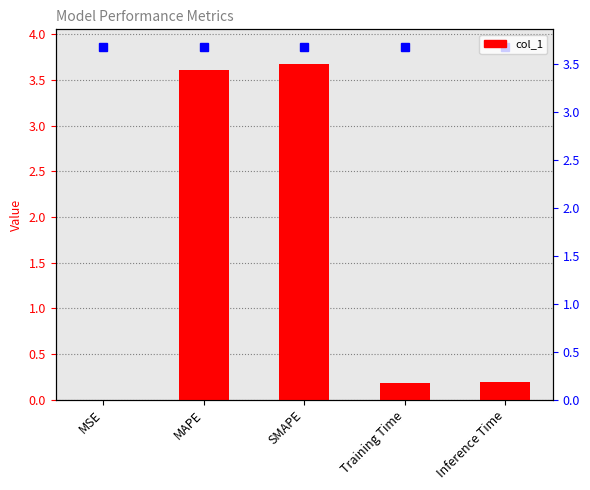

What position from the left is Inference Time?

5